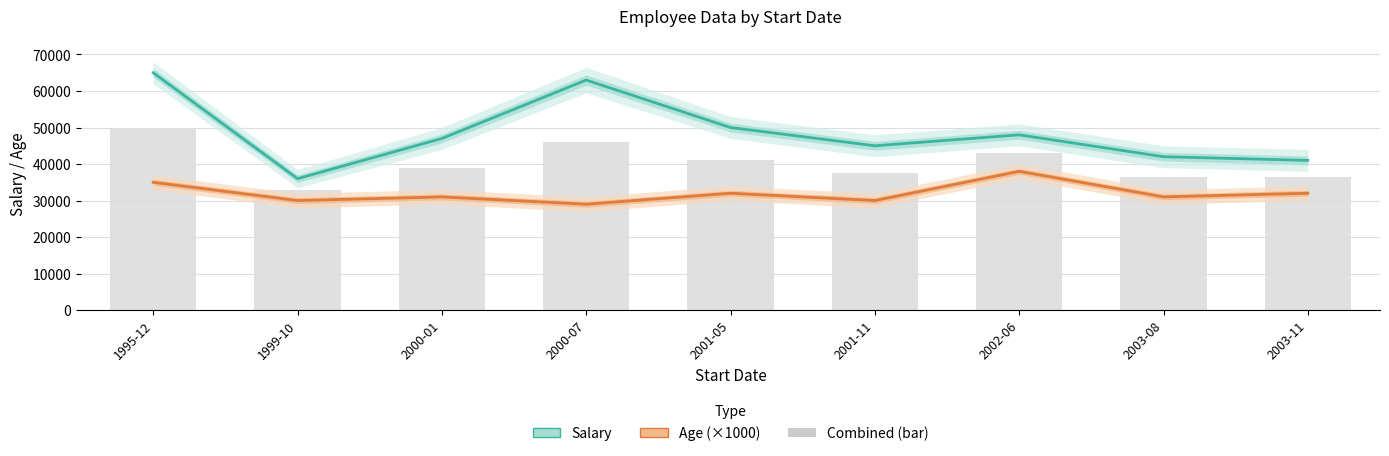

Count the Age (×1000) values in the range 30000 to 32000.

6